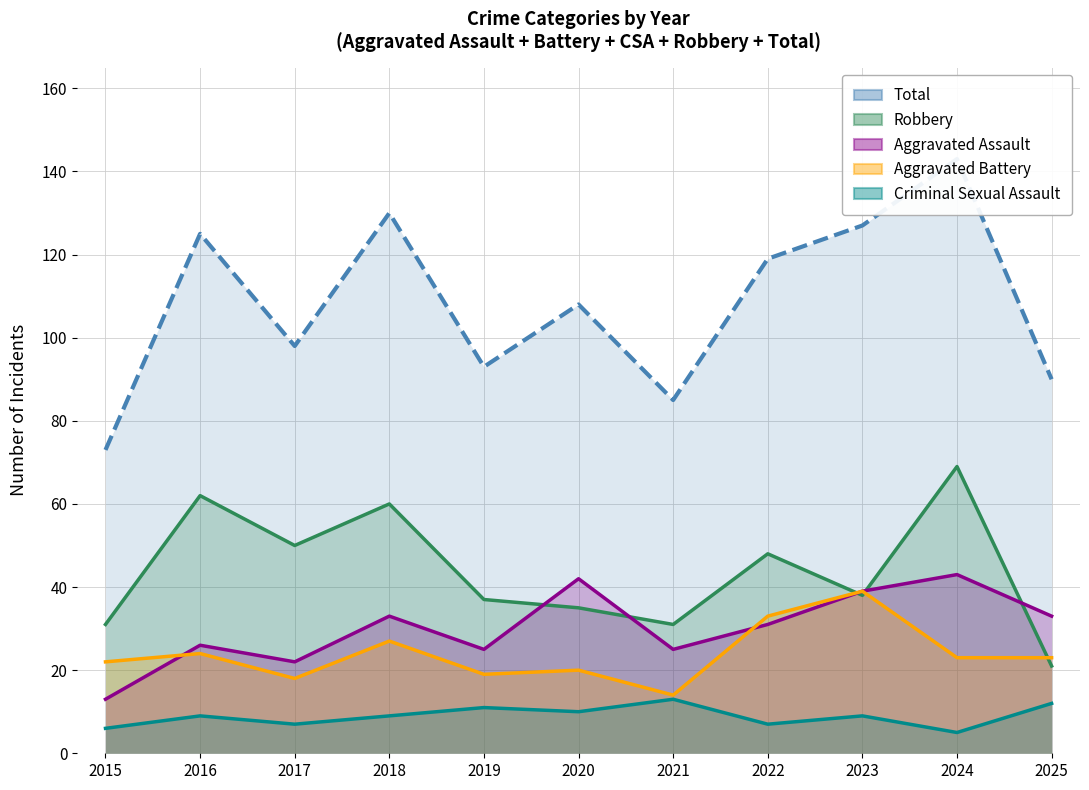

How many data points in Total are less than 108?

5